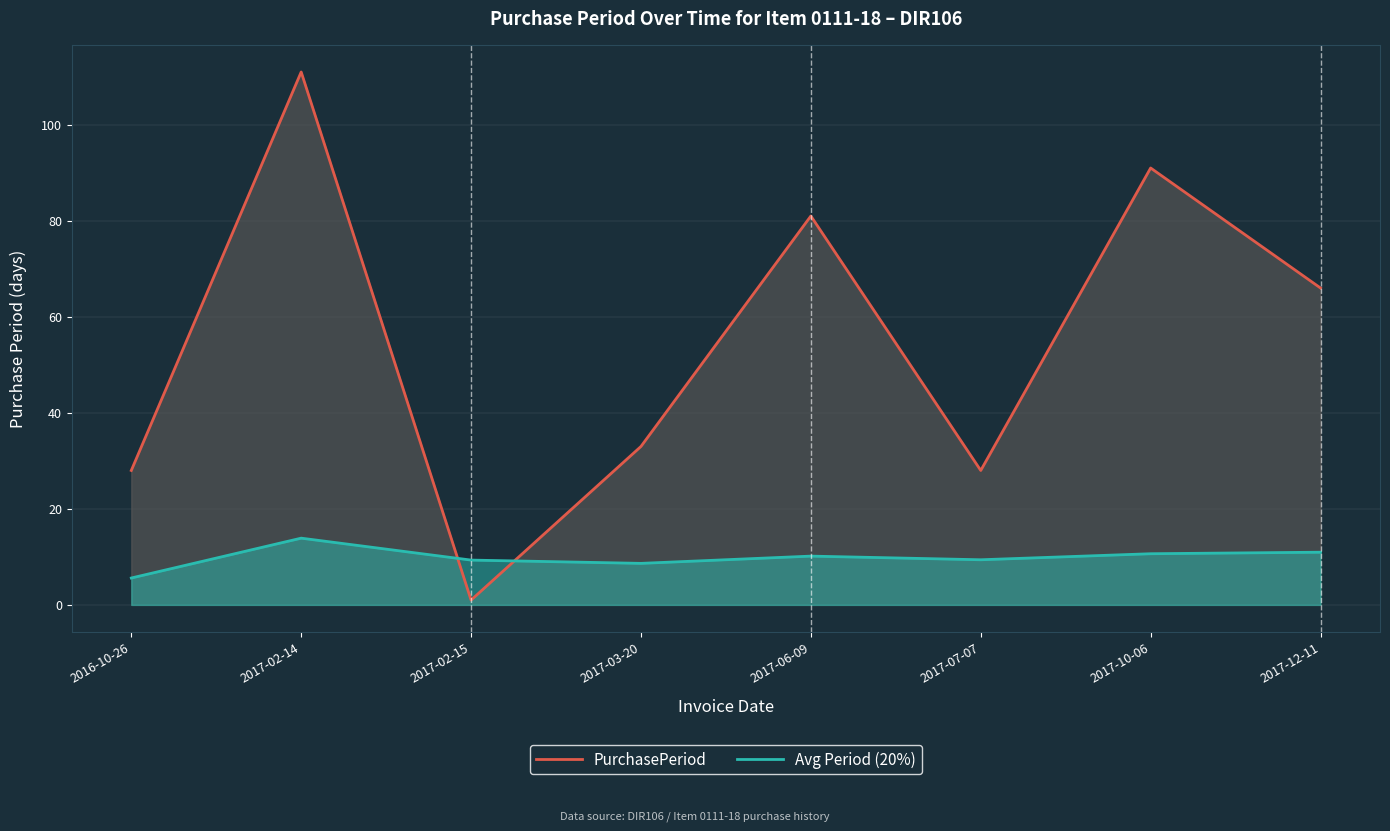

Where does the Avg Period (20%) series first go above 10?

2017-02-14